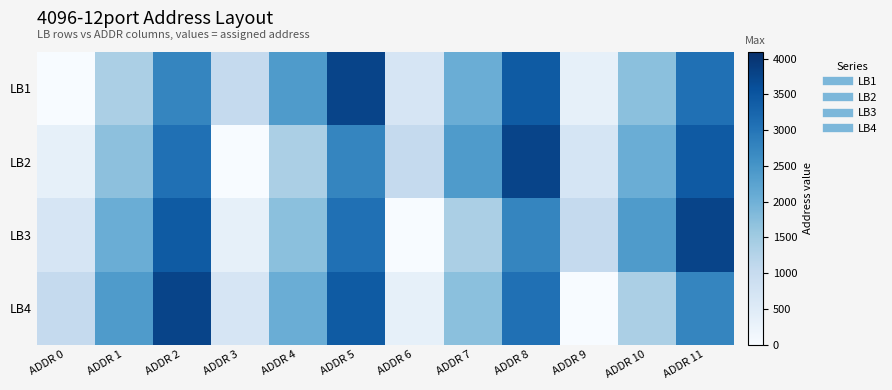

Reading right to left, transcribe all the data shown in this chart.

LB1: ADDR 11=3082	ADDR 10=1714	ADDR 9=346	ADDR 8=3423	ADDR 7=2055	ADDR 6=687	ADDR 5=3764	ADDR 4=2396	ADDR 3=1028	ADDR 2=2737	ADDR 1=1369	ADDR 0=1
LB2: ADDR 11=3424	ADDR 10=2056	ADDR 9=688	ADDR 8=3765	ADDR 7=2397	ADDR 6=1029	ADDR 5=2738	ADDR 4=1370	ADDR 3=2	ADDR 2=3079	ADDR 1=1711	ADDR 0=343
LB3: ADDR 11=3766	ADDR 10=2398	ADDR 9=1030	ADDR 8=2739	ADDR 7=1371	ADDR 6=3	ADDR 5=3080	ADDR 4=1712	ADDR 3=344	ADDR 2=3421	ADDR 1=2053	ADDR 0=685
LB4: ADDR 11=2740	ADDR 10=1372	ADDR 9=4	ADDR 8=3081	ADDR 7=1713	ADDR 6=345	ADDR 5=3422	ADDR 4=2054	ADDR 3=686	ADDR 2=3763	ADDR 1=2395	ADDR 0=1027